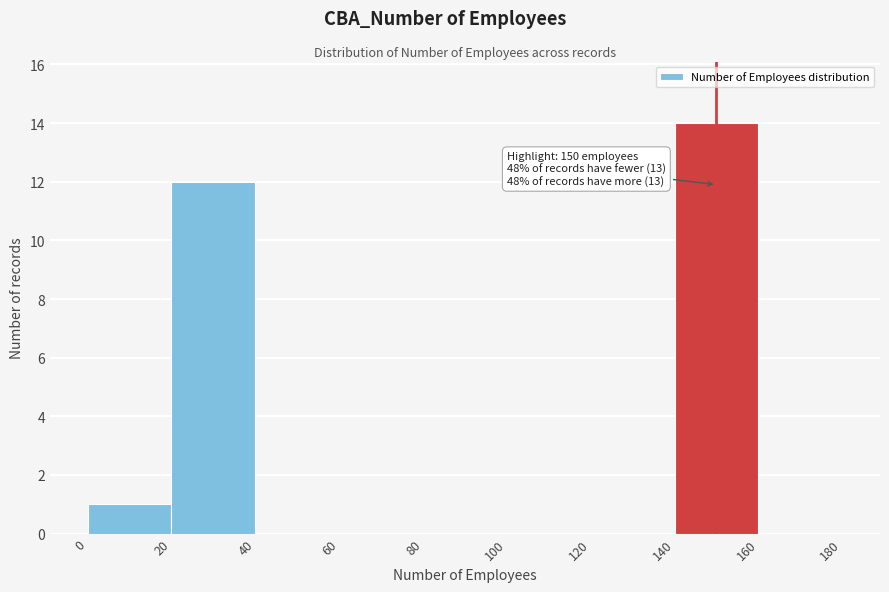

Over which range of the x-axis is the bar tallest?

140 to 160